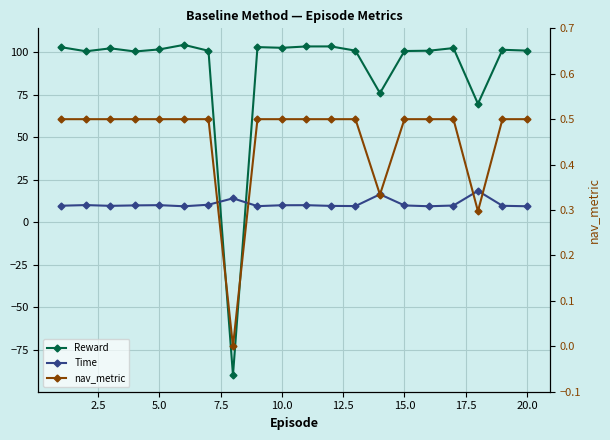

How many lines are shown in the chart?

3